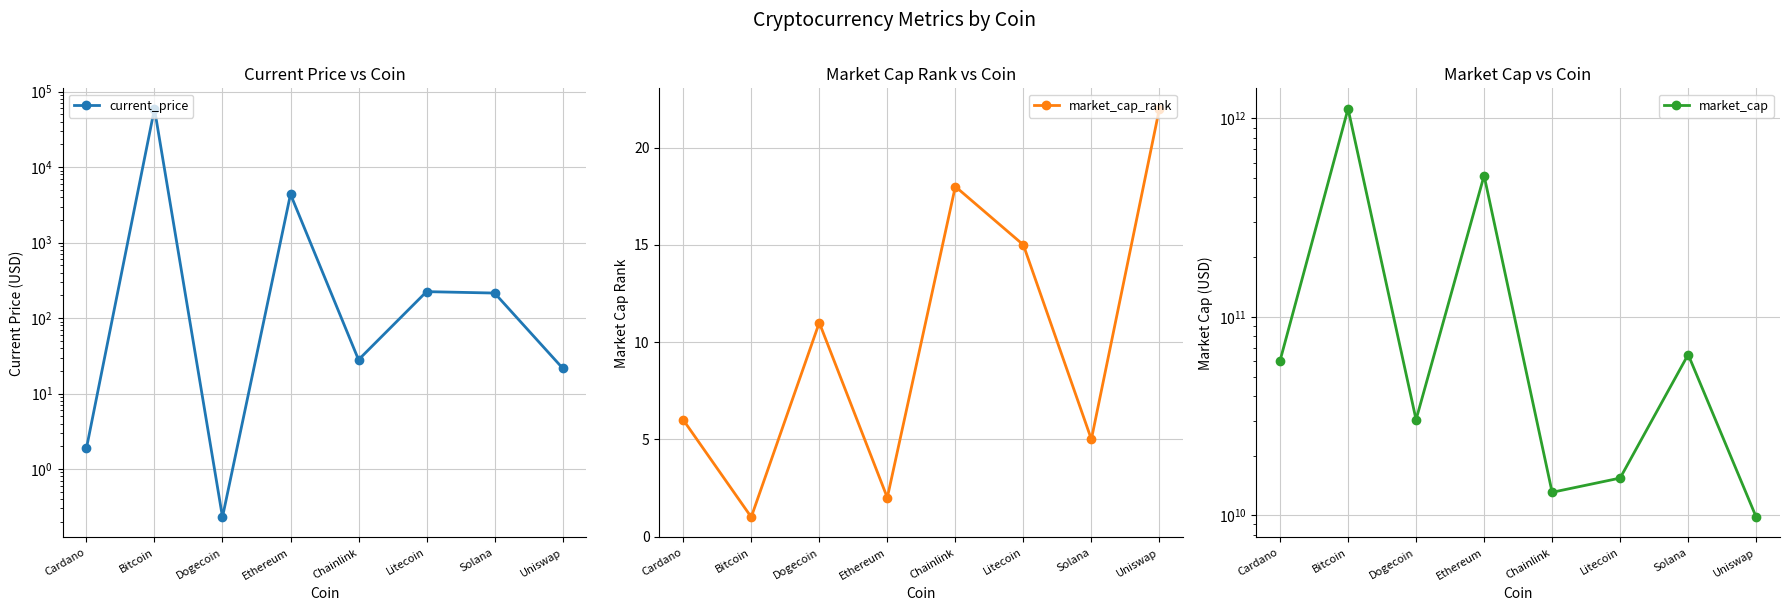

What is the sum of all market_cap values?

1828702907348.0